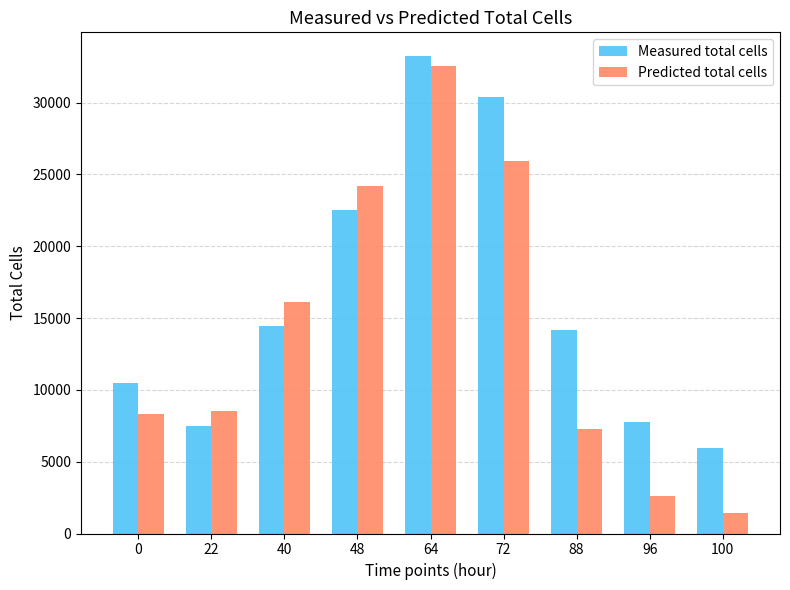

Which category has the lowest value in the Predicted total cells series?

100